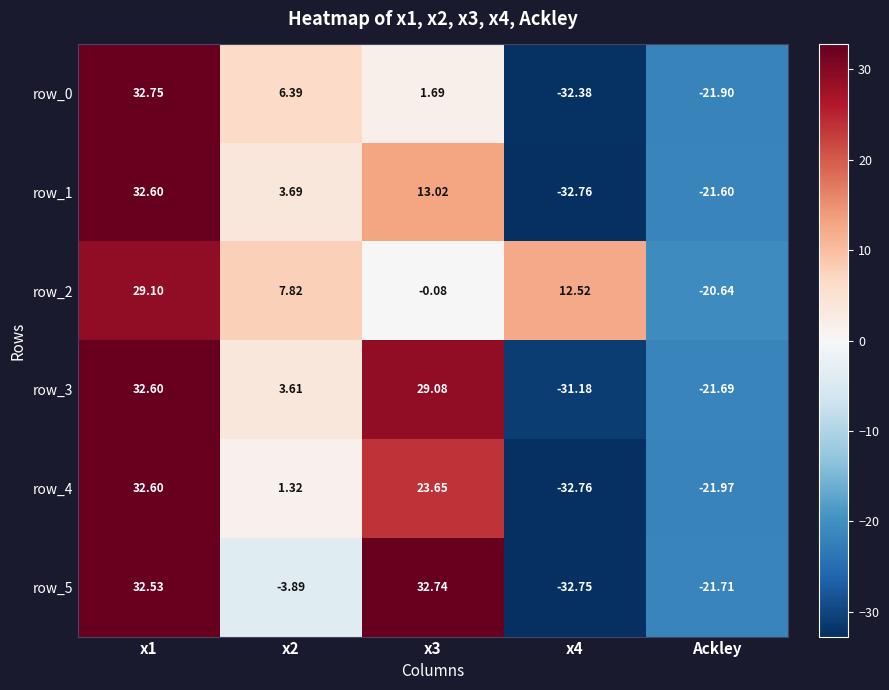

Reading left to right, list all the values displayed in this chart.

row_0: 32.8	6.4	1.7	-32.4	-21.9
row_1: 32.6	3.7	13.0	-32.8	-21.6
row_2: 29.1	7.8	-0.1	12.5	-20.6
row_3: 32.6	3.6	29.1	-31.2	-21.7
row_4: 32.6	1.3	23.7	-32.8	-22.0
row_5: 32.5	-3.9	32.7	-32.7	-21.7